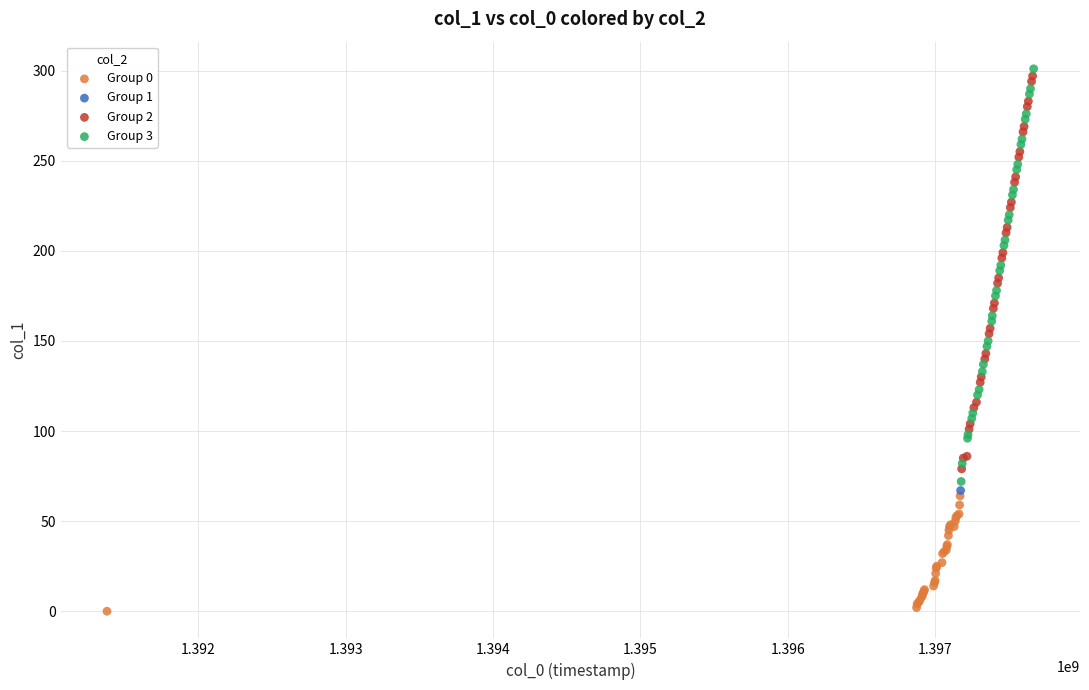

What are all the series names shown in the legend?

Group 0, Group 1, Group 2, Group 3